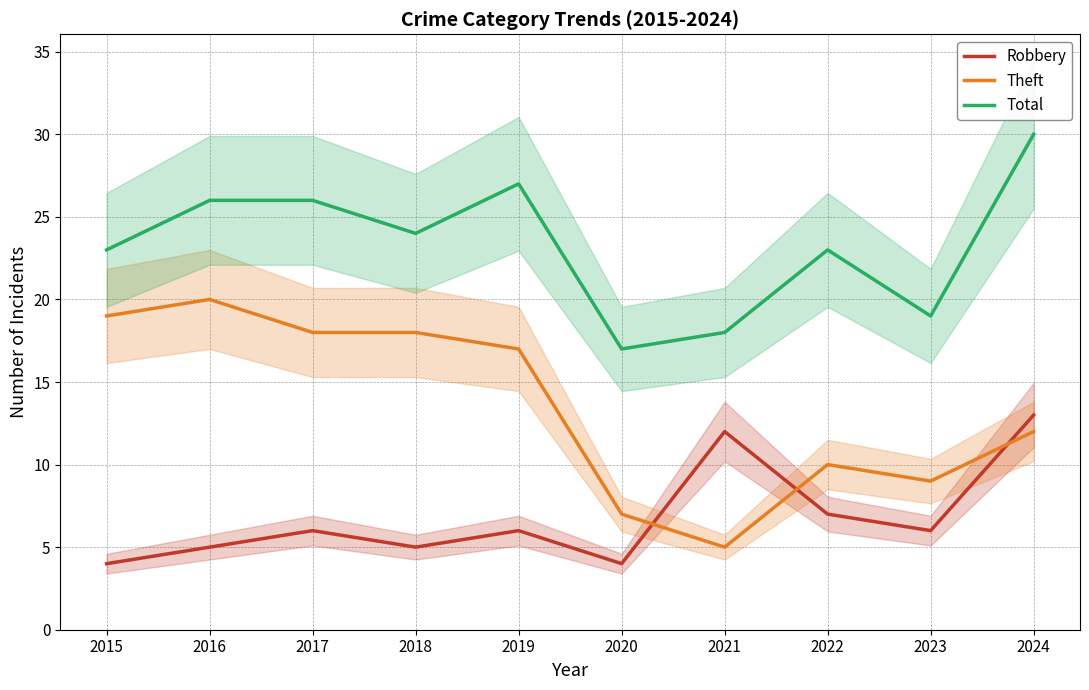

What is the difference between the maximum and minimum values in the Robbery series?

9